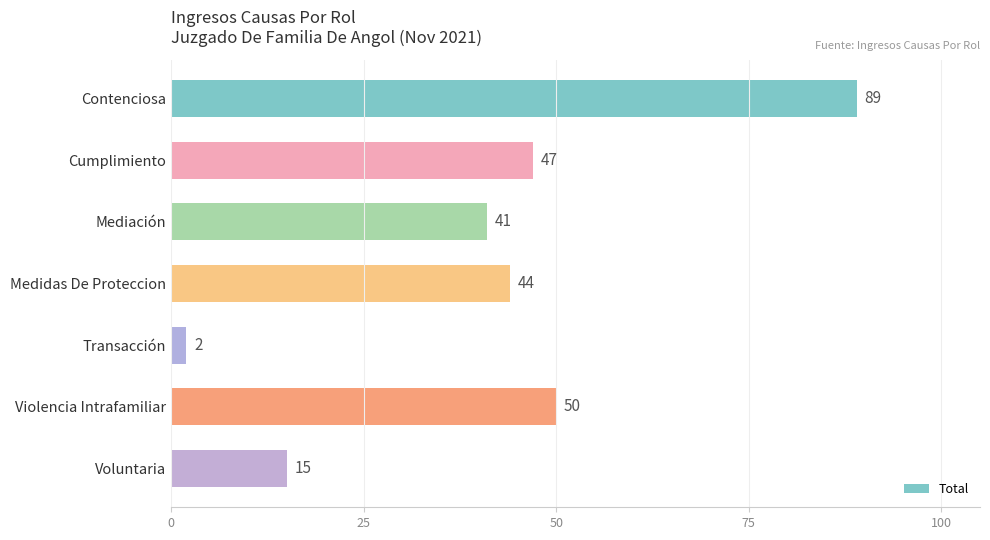

What is the smallest value displayed?

2